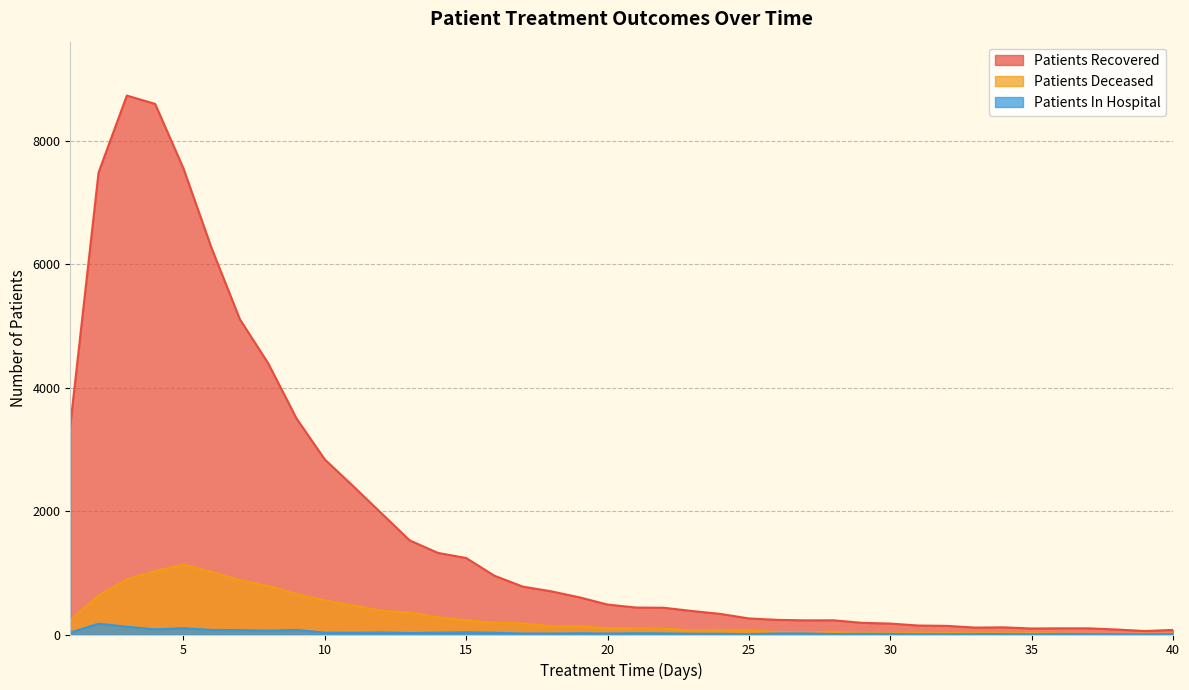

Reading right to left, transcribe all the data shown in this chart.

patients_recovered: 40=74	39=56	38=81	37=100	36=100	35=97	34=116	33=112	32=140	31=145	30=177	29=189	28=230	27=229	26=237	25=260	24=333	23=380	22=433	21=437	20=485	19=603	18=700	17=776	16=952	15=1239	14=1322	13=1525	12=1966	11=2405	10=2836	9=3499	8=4392	7=5104	6=6254	5=7551	4=8594	3=8729	2=7482	1=3388
patients_deceased: 40=11	39=13	38=11	37=11	36=17	35=23	34=25	33=25	32=23	31=28	30=26	29=30	28=44	27=37	26=42	25=66	24=69	23=65	22=94	21=97	20=100	19=136	18=133	17=180	16=190	15=230	14=279	13=357	12=385	11=470	10=554	9=656	8=786	7=880	6=1012	5=1135	4=1027	3=892	2=630	1=231
patients_in_hospital: 40=7	39=3	38=4	37=6	36=9	35=3	34=7	33=7	32=4	31=5	30=9	29=11	28=7	27=17	26=17	25=5	24=12	23=12	22=18	21=20	20=16	19=20	18=16	17=16	16=29	15=36	14=30	13=24	12=34	11=28	10=30	9=74	8=62	7=72	6=74	5=102	4=83	3=126	2=175	1=31